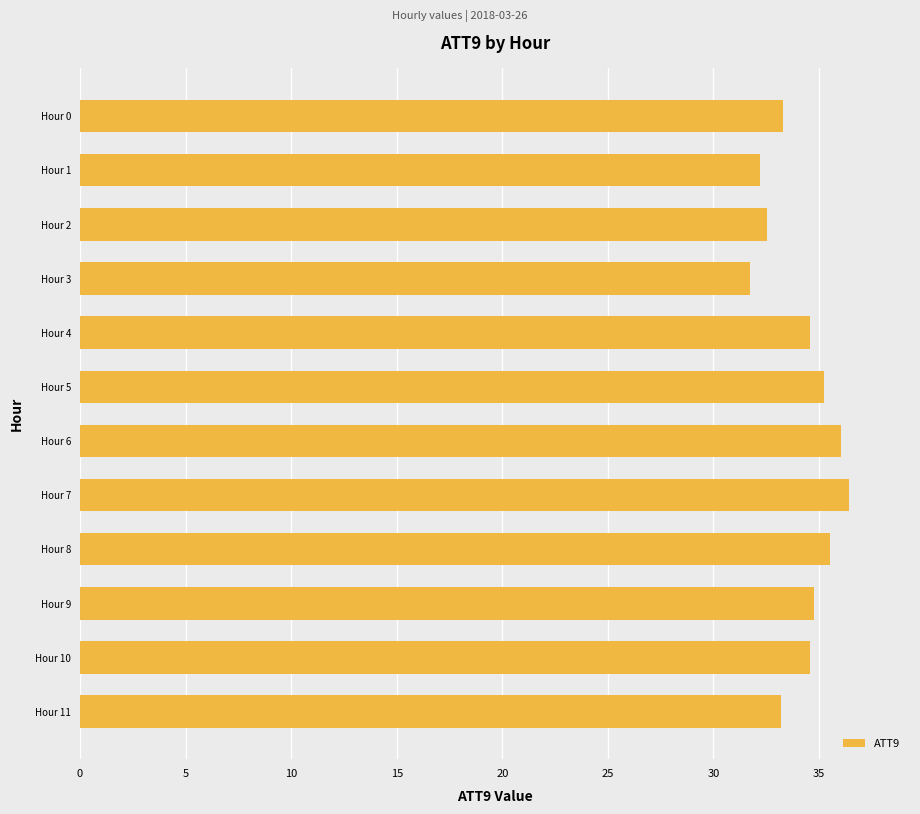

Approximately how many times larger is the value at Hour 2 compared to Hour 9?

0.9